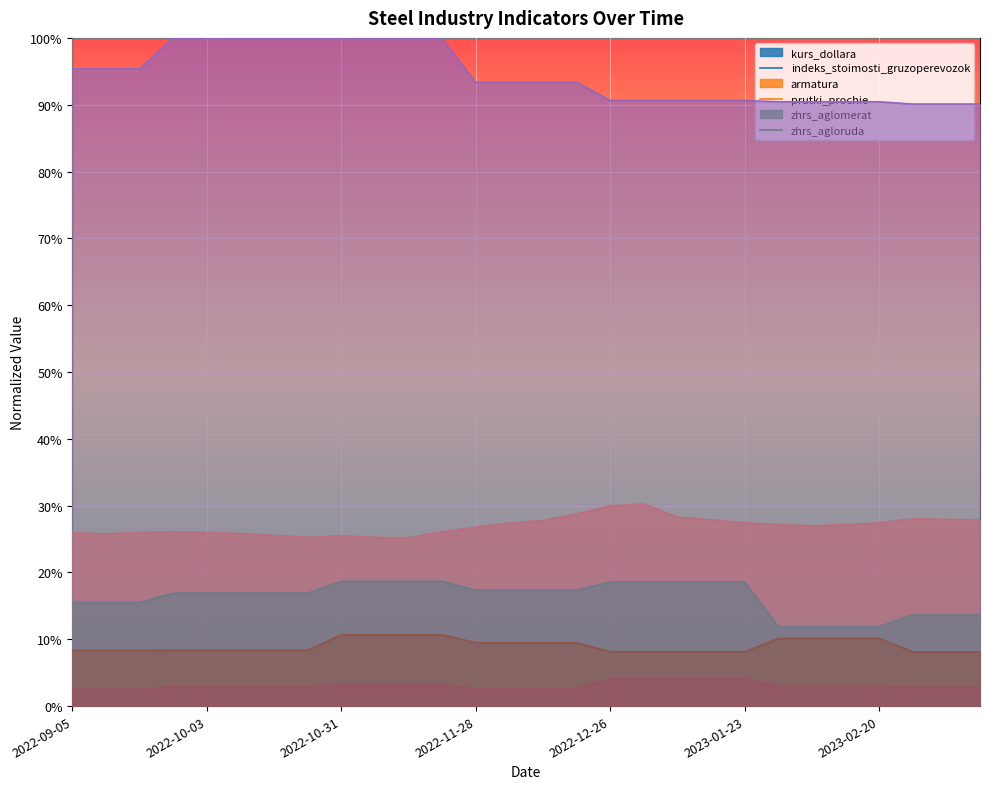

What is the difference between the highest and lowest values at 2023-02-27?

0.9